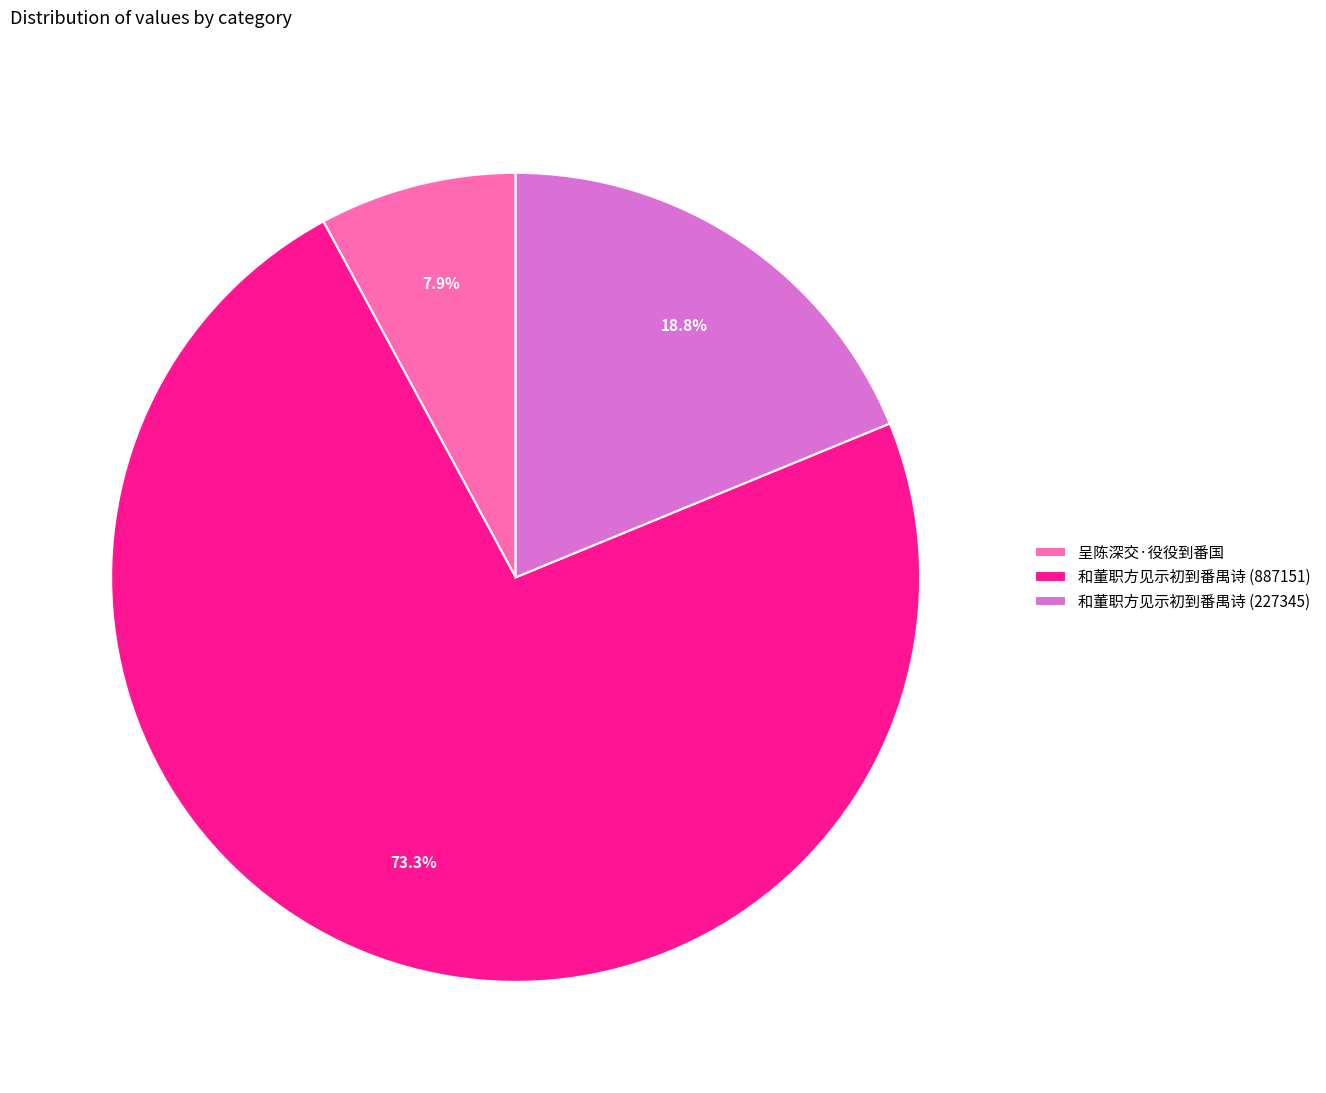

How many slices are in this pie chart?

3